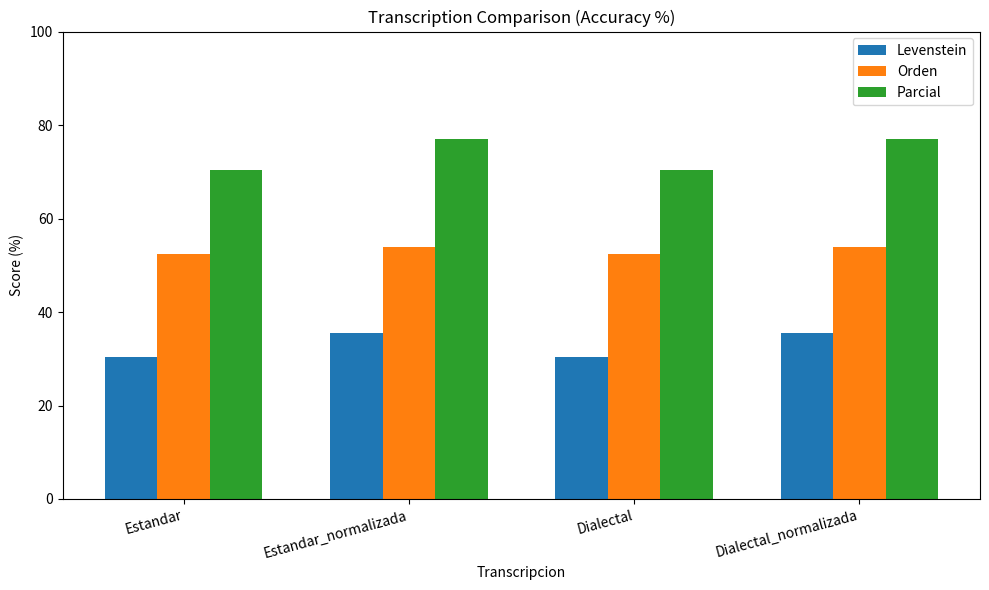

The Orden series shows 52.5 at Dialectal. True or false?

True